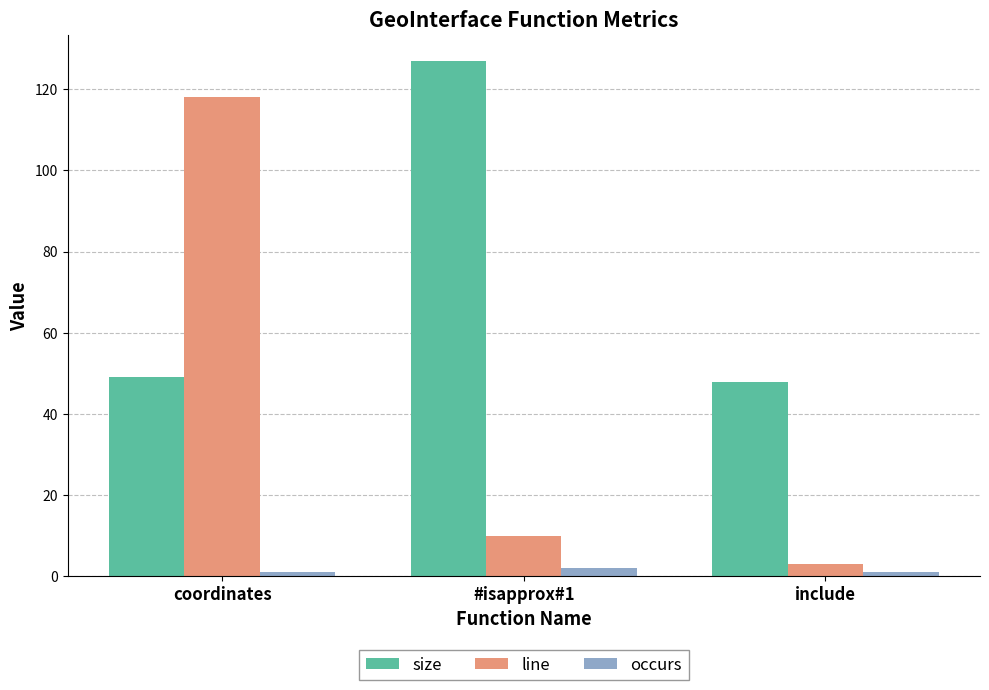

What is the difference between the size values at include and #isapprox#1?

79